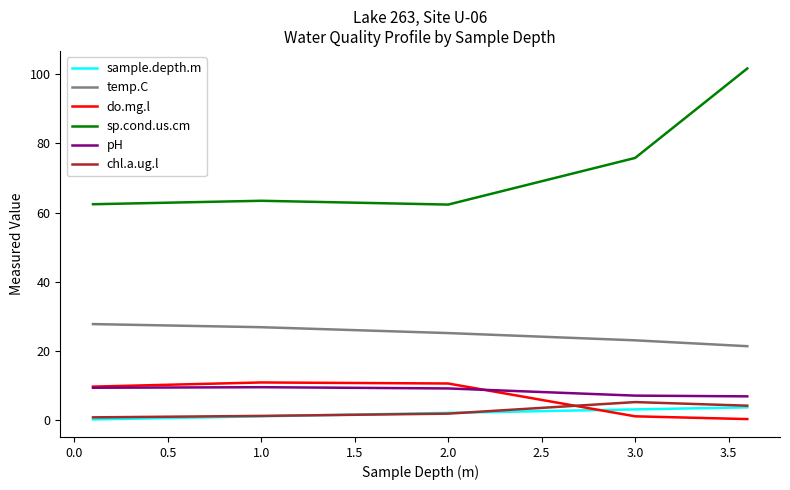

Which series has the largest total across all categories?

sp.cond.us.cm